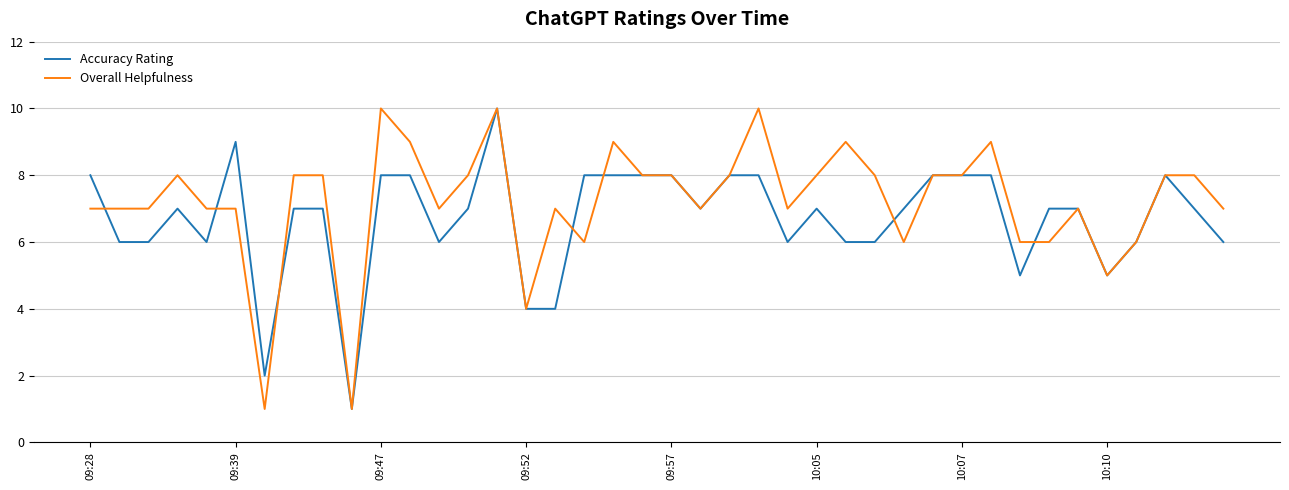

What is the maximum value for Overall Helpfulness?

10